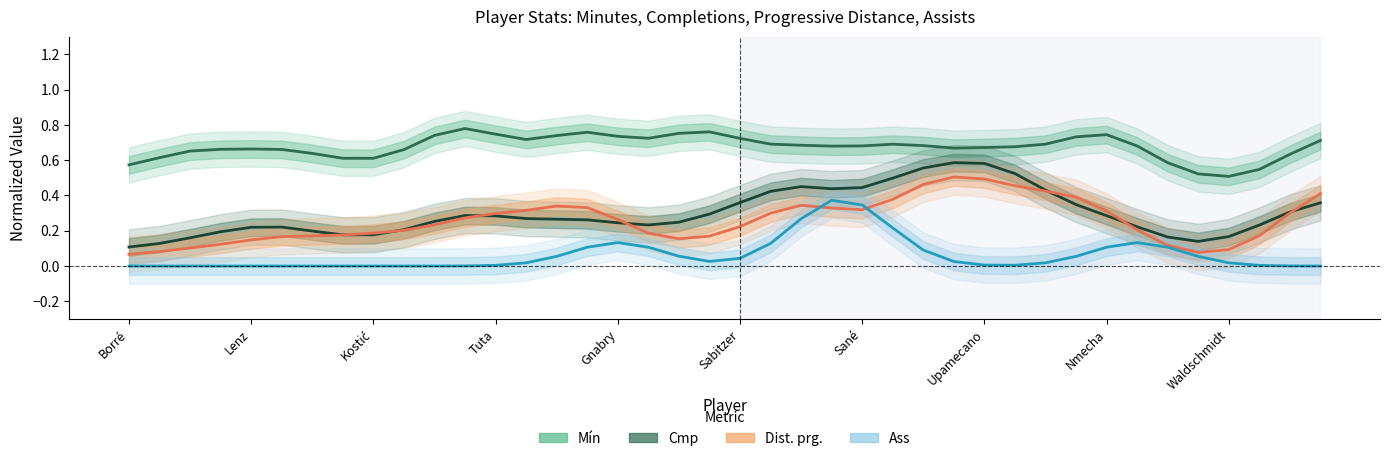

After their last crossing, which series has the higher values: Ass or Dist. prg.?

Dist. prg.